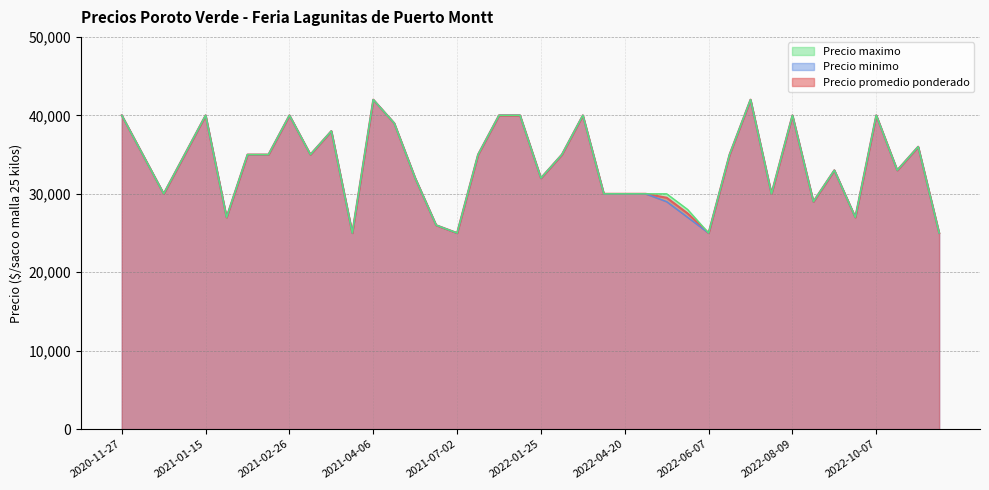

What is the highest value of the Precio promedio ponderado series?

42000